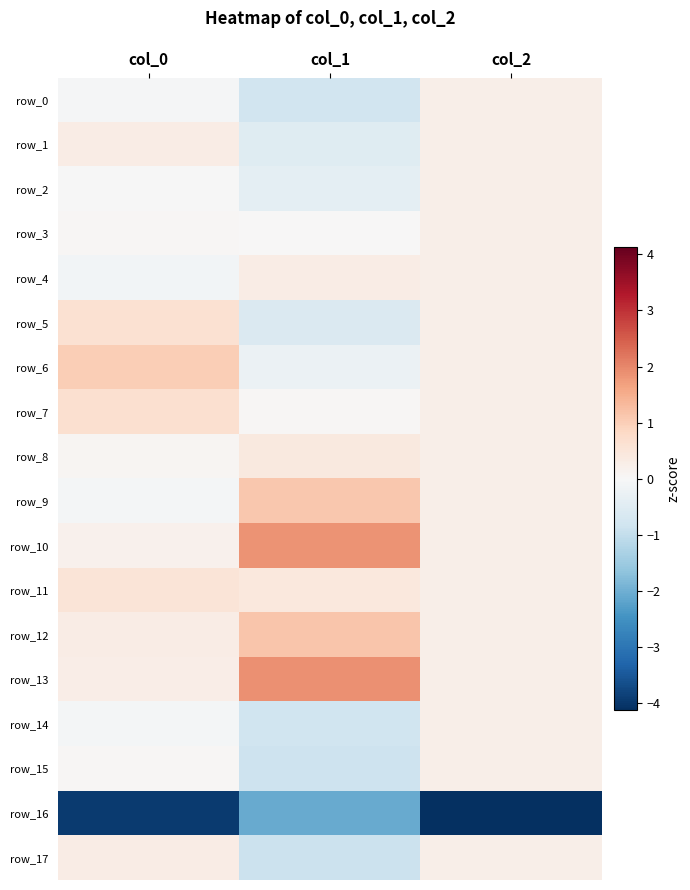

Is the value of row_9 at col_2 greater than the value of row_3 at col_2?

No